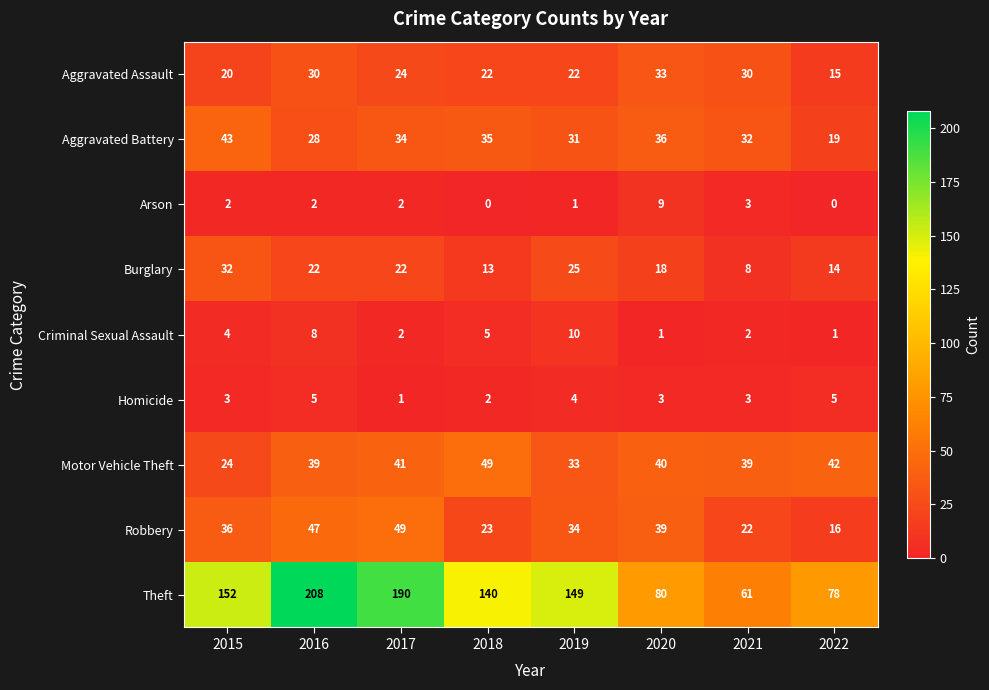

What is the sum of all Aggravated Assault values?

196